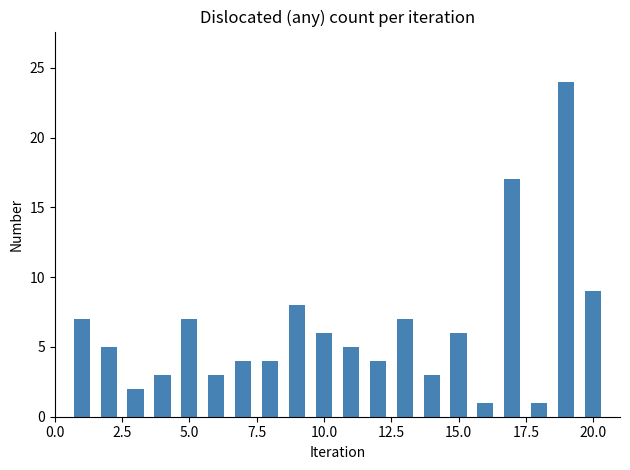

What is the maximum value shown in the chart?

24